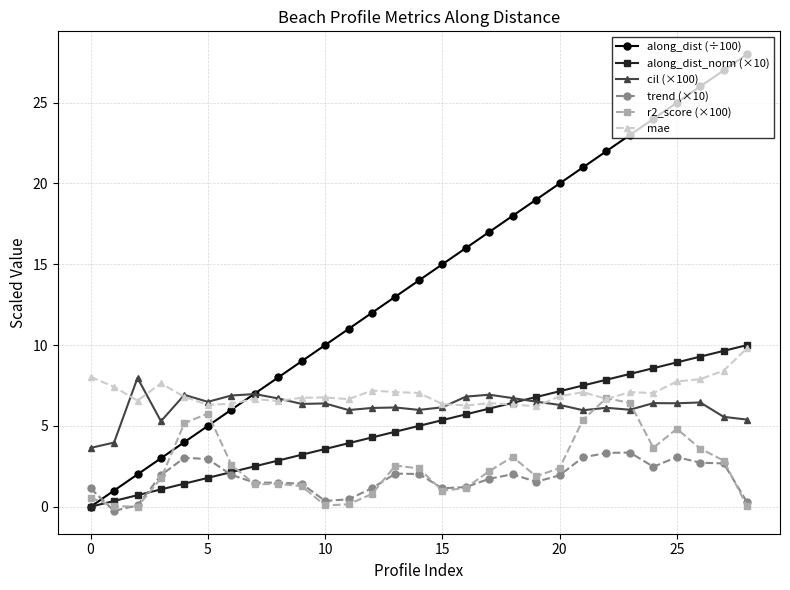

Which series has the largest total across all categories?

along_dist (÷100)